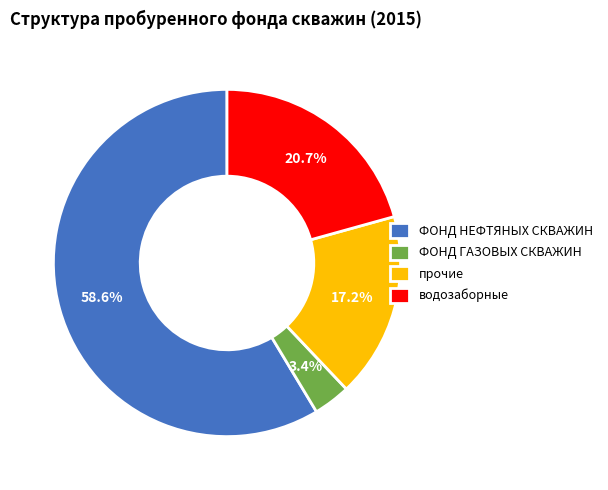

What is the majority slice?

ФОНД НЕФТЯНЫХ СКВАЖИН